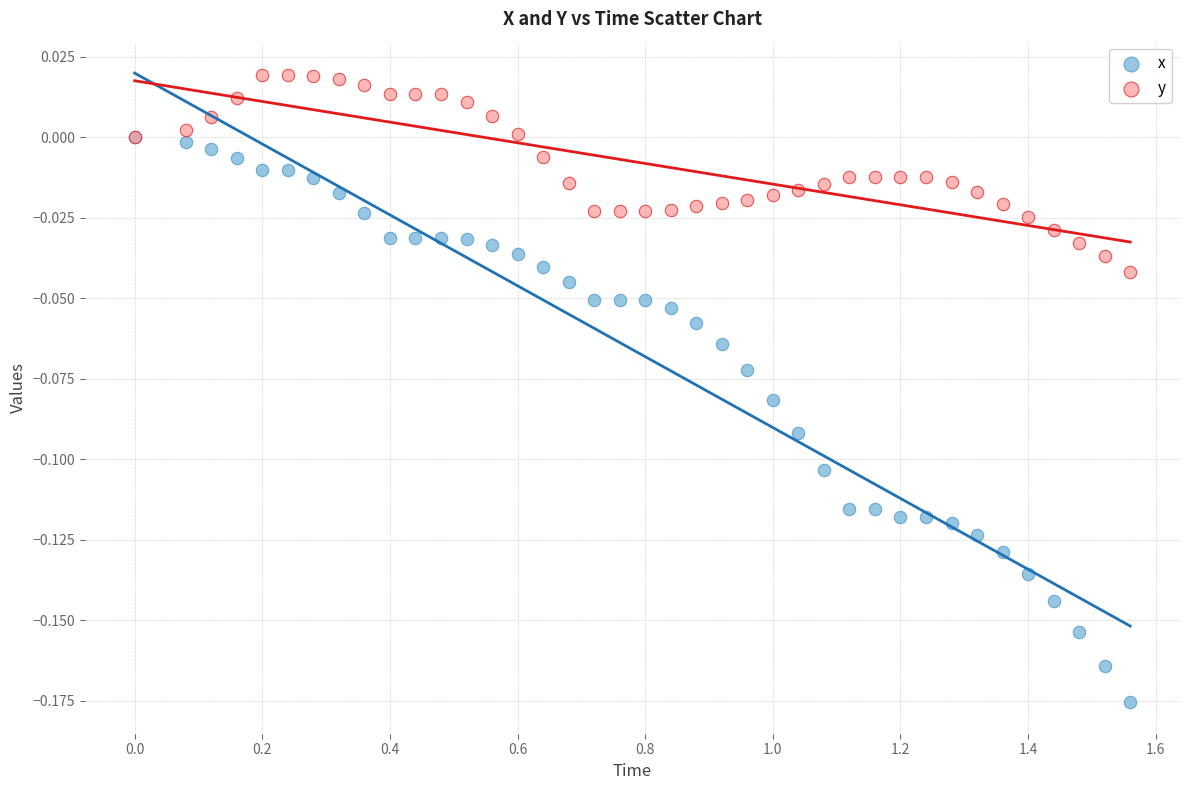

What are all the series names shown in the legend?

x, y